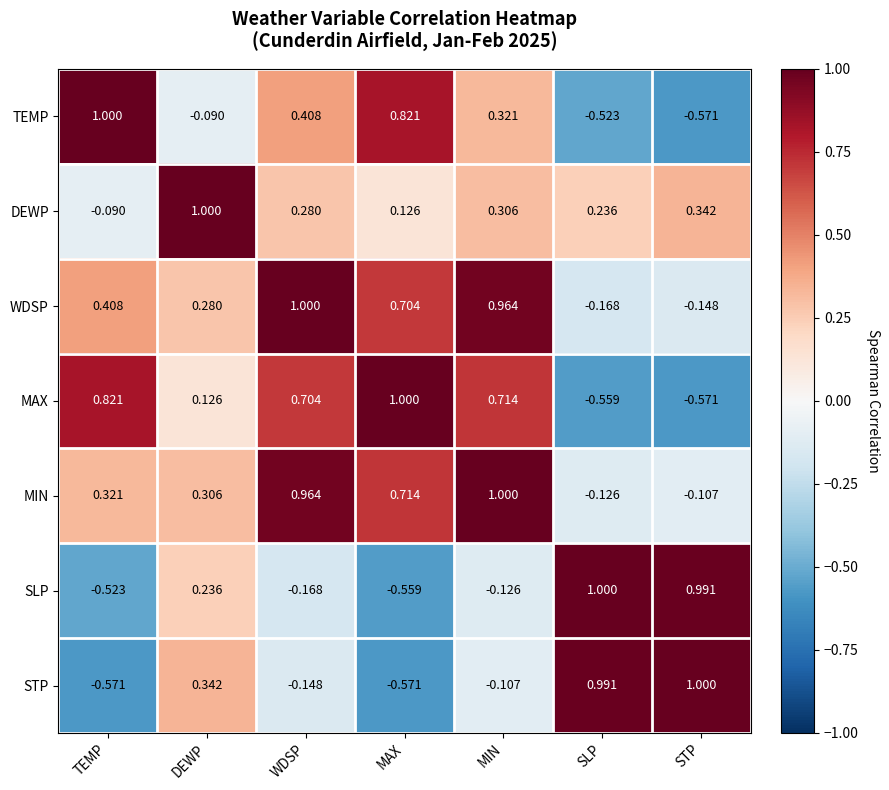

At which label does TEMP first exceed 0?

TEMP